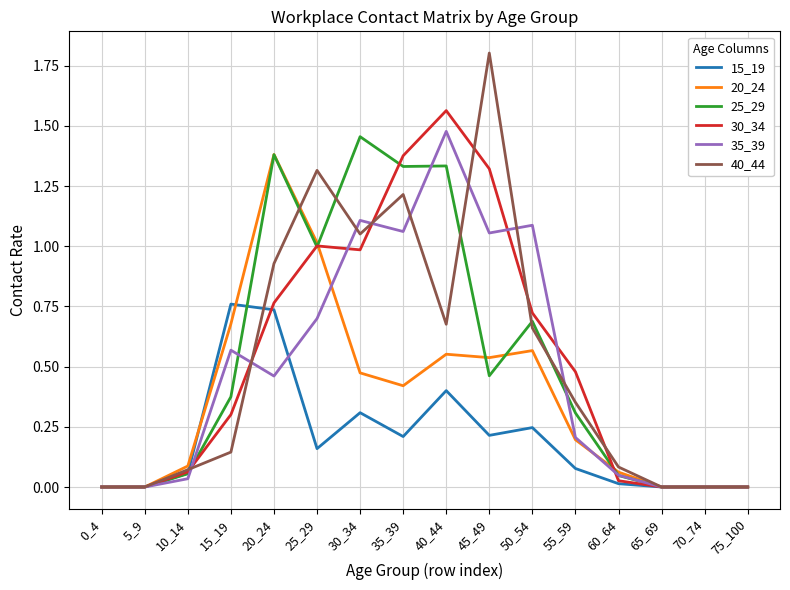

What is the maximum value shown in the chart?

1.8